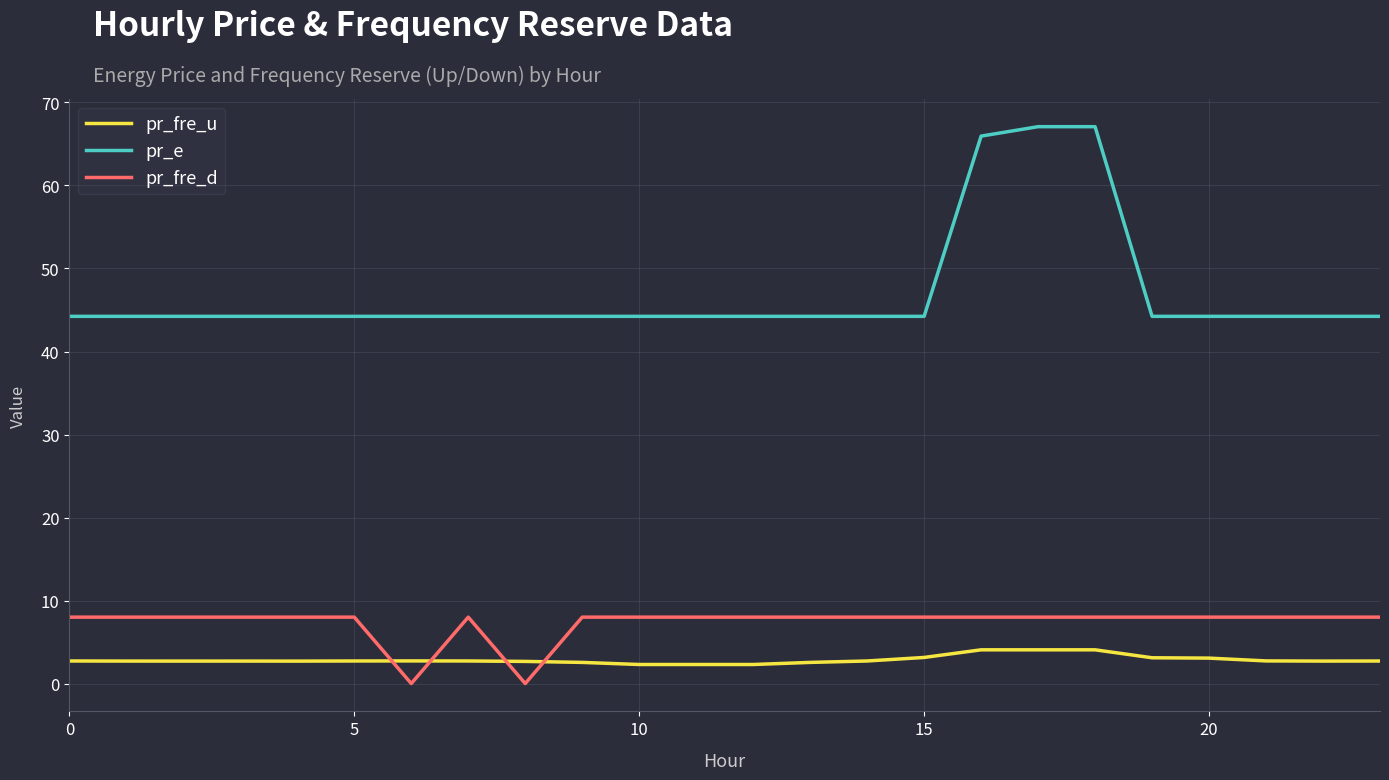

List the series in order of their peak value, highest first.

pr_e, pr_fre_d, pr_fre_u